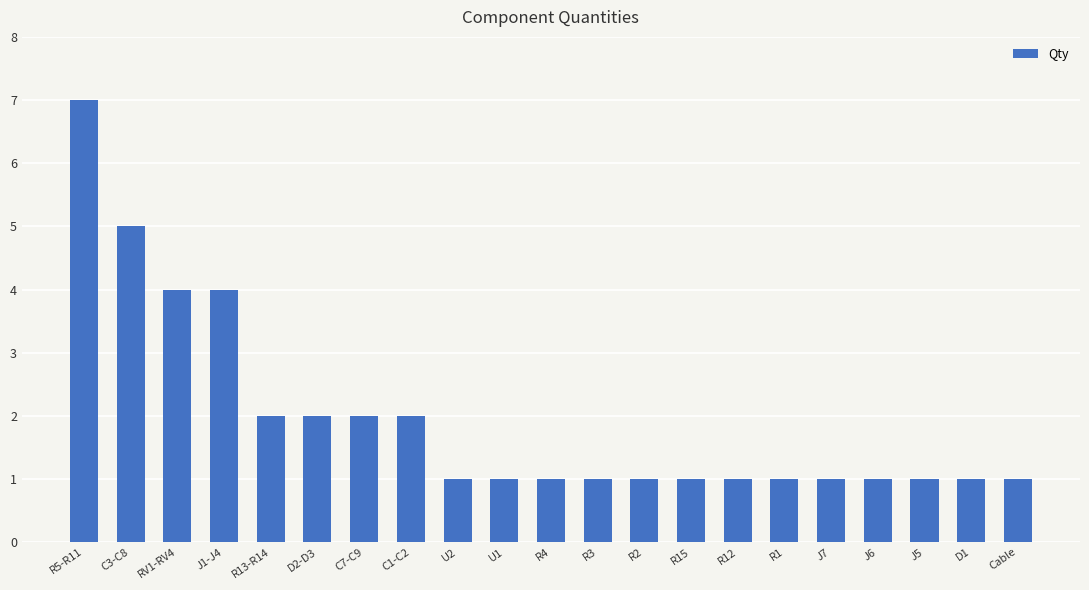

How many values are between 1 and 2?

17